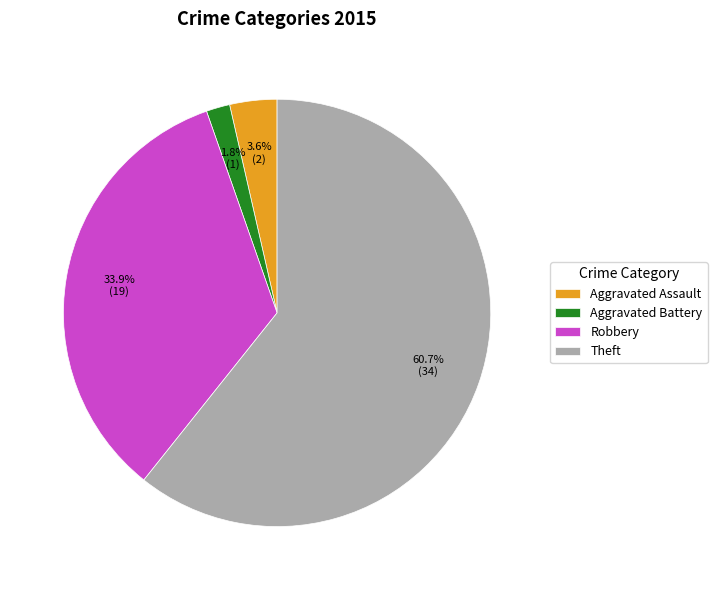

Which has a higher value, Robbery or Aggravated Battery?

Robbery